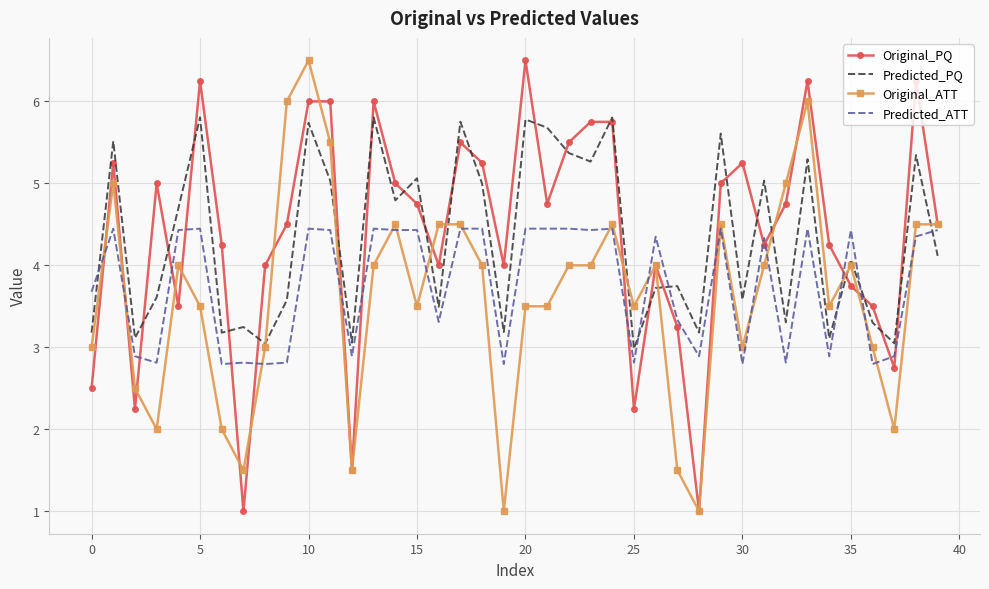

What is the greatest value displayed?

6.5